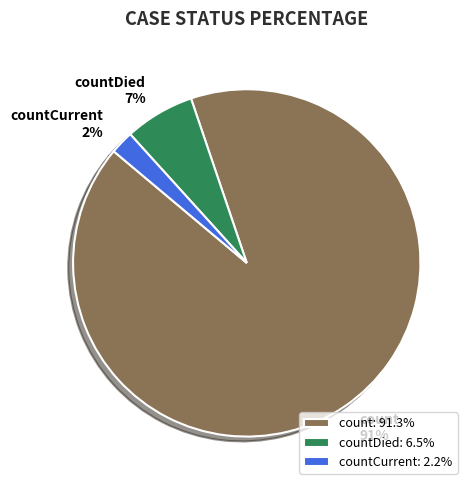

Which has a higher value, count or countDied?

count